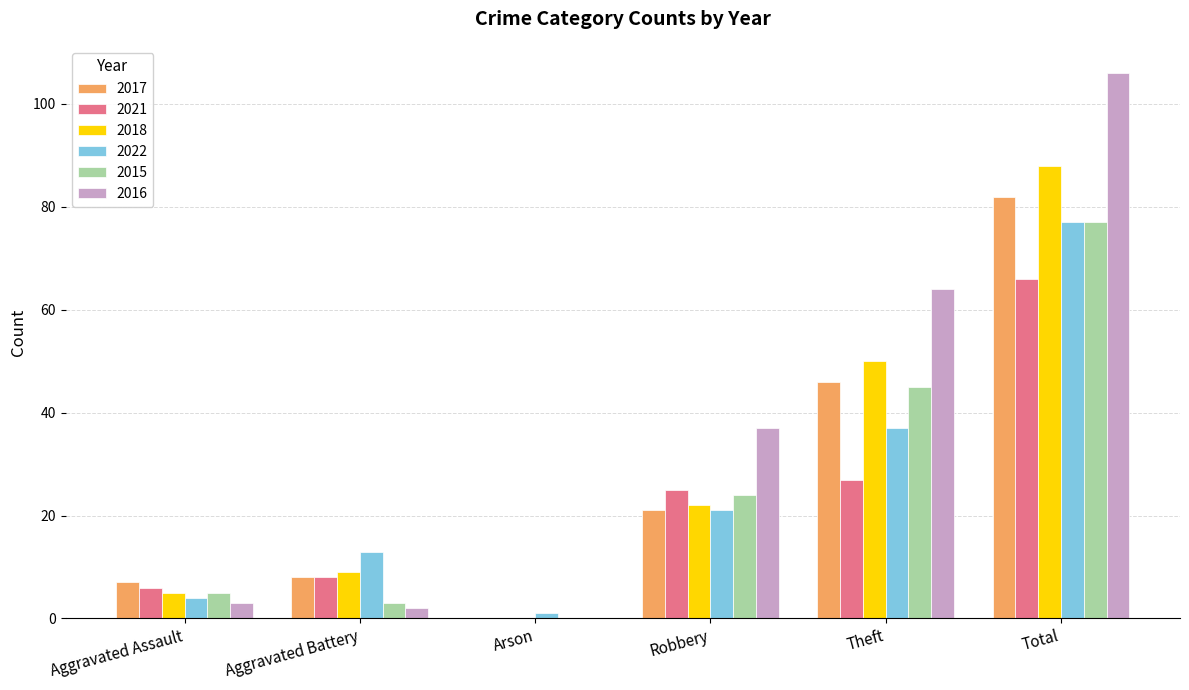

What is the sum of all 2017 values?

164